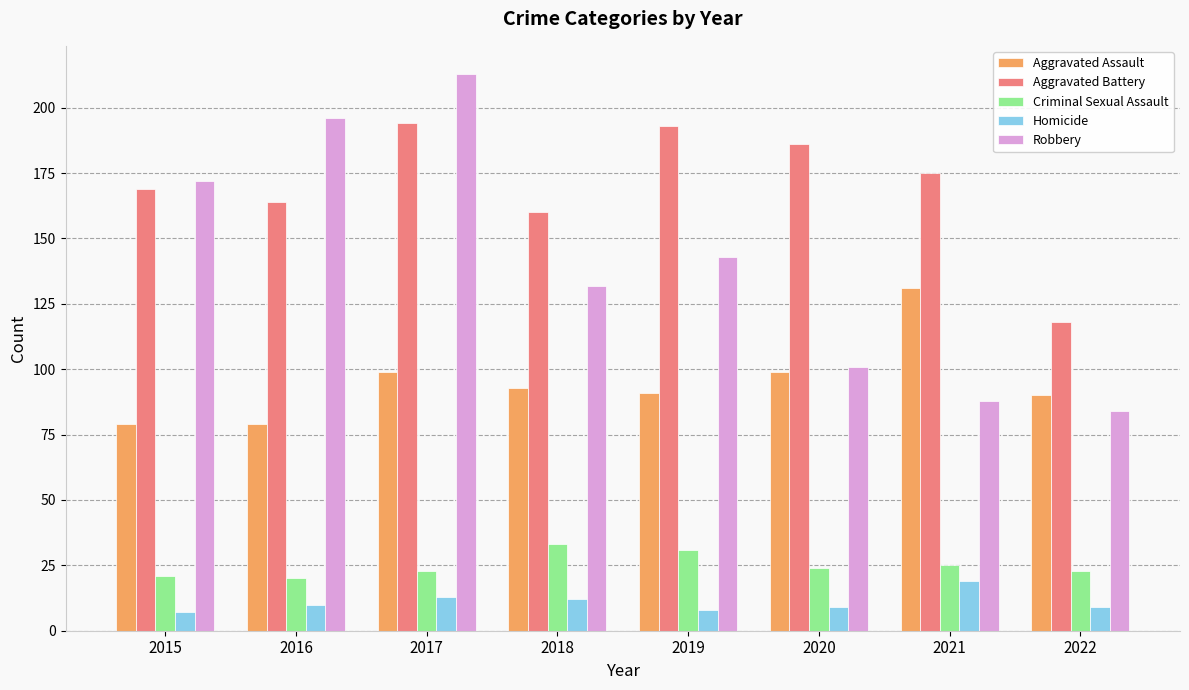

How many data points does each series have?

8